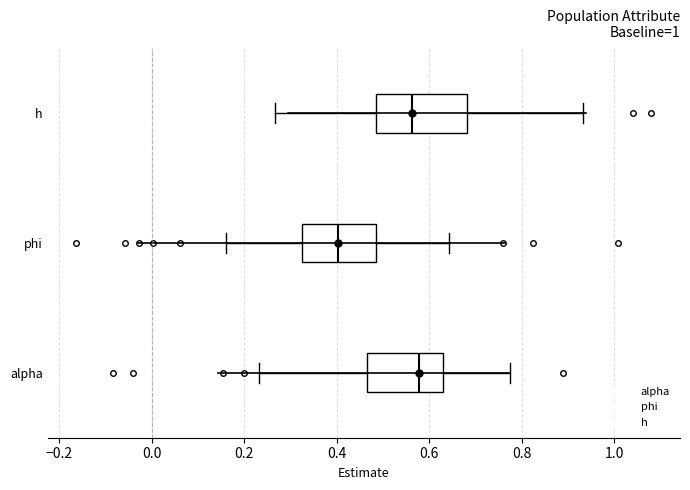

Where does the right whisker of the box for phi end on the x-axis? The values are not printed on the chart, so give them approximately, as read against the axis.

0.64